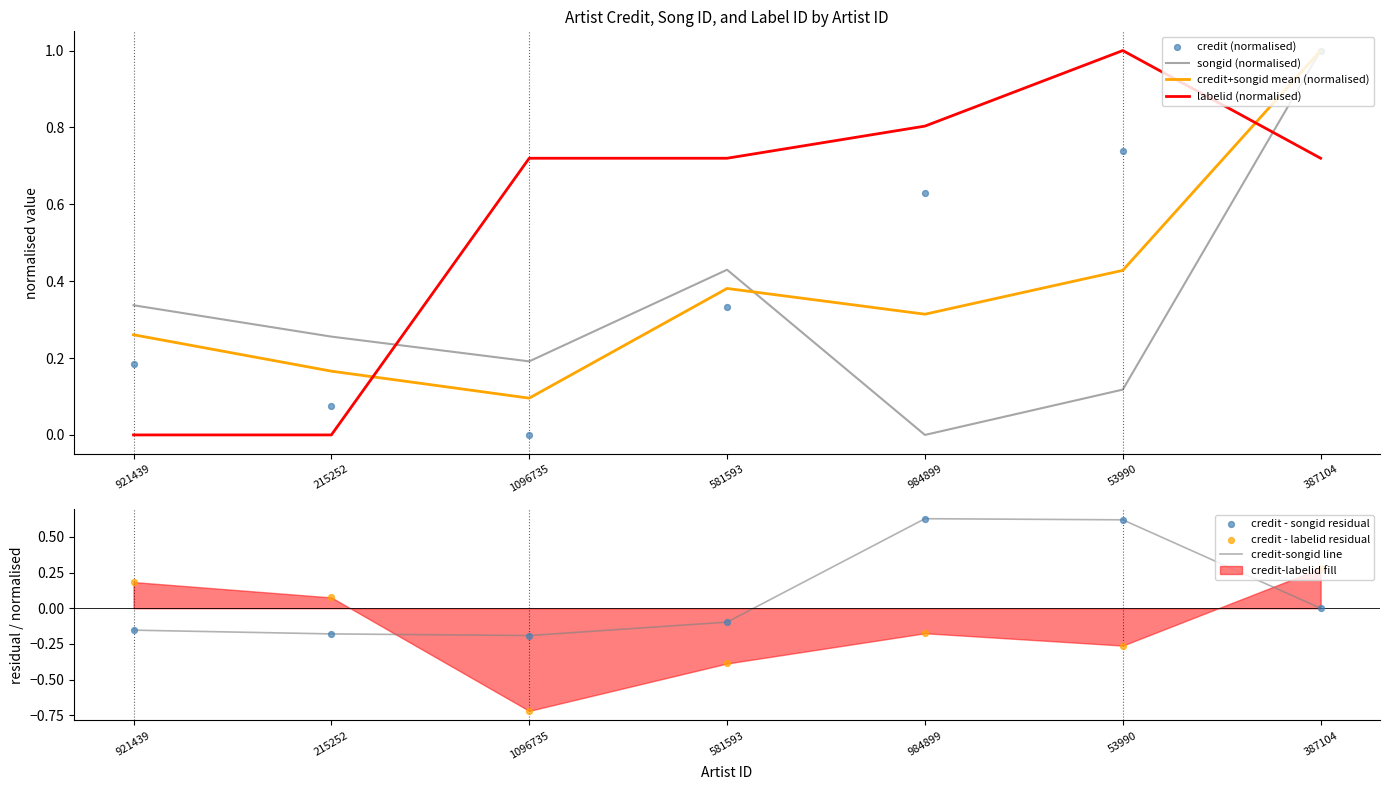

What is the total value across all series at 215252?

0.3